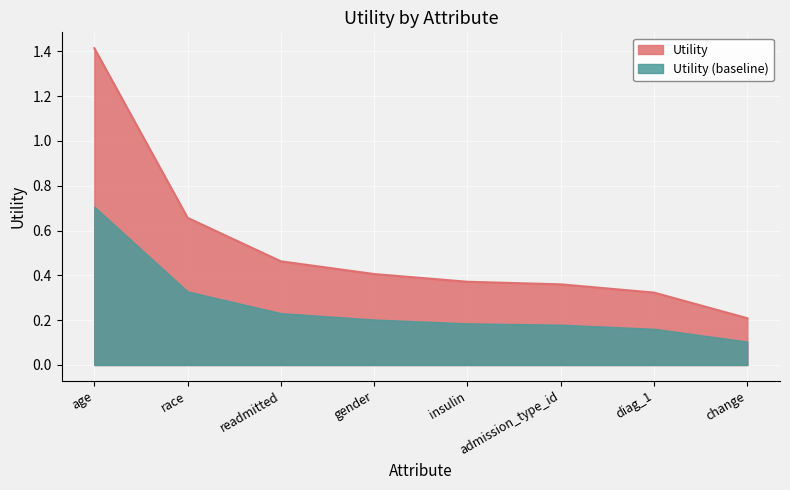

List the labels in order of value, largest first.

age, race, readmitted, gender, insulin, admission_type_id, diag_1, change